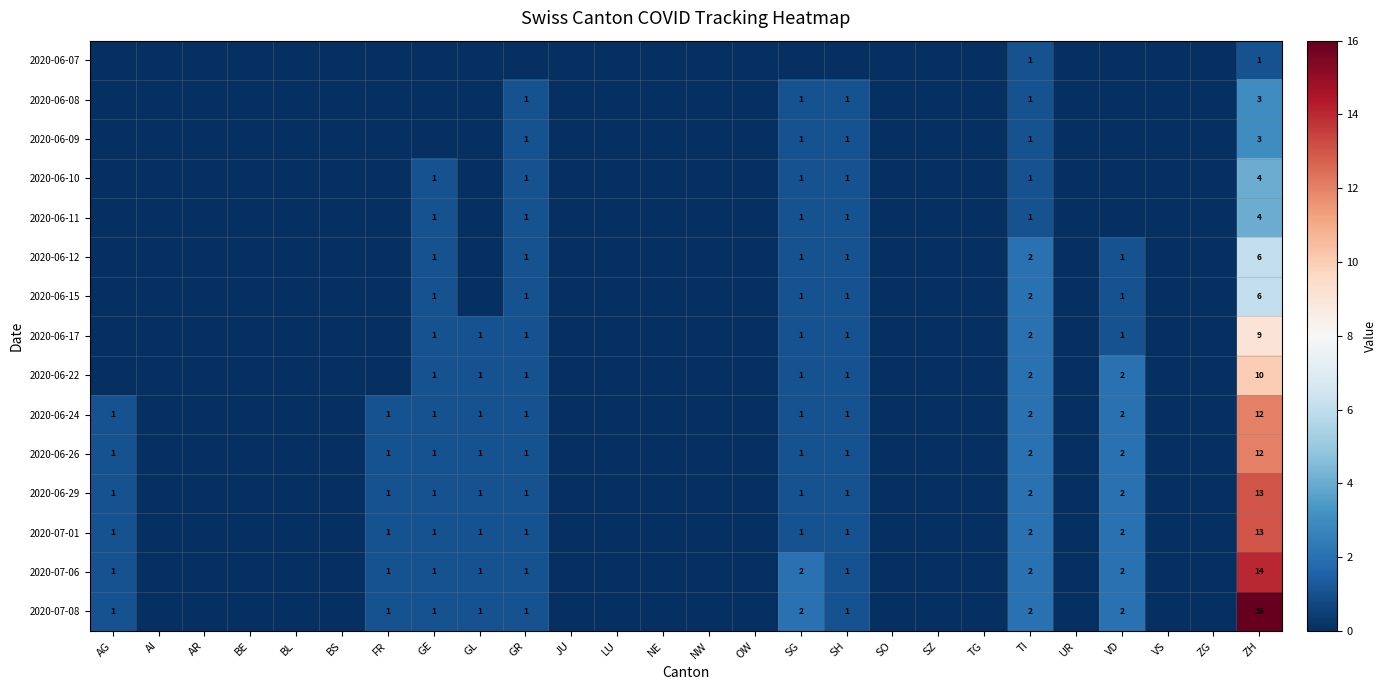

Is it true that 2020-07-08 equals 2 at TI?

True